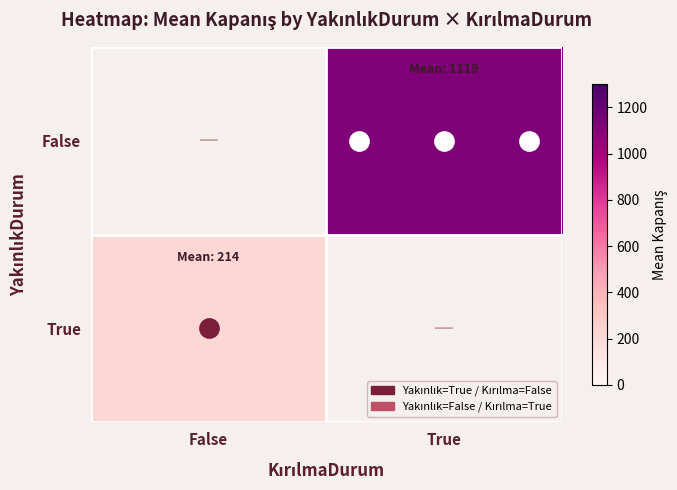

List the labels in order of False value, smallest first.

False, True